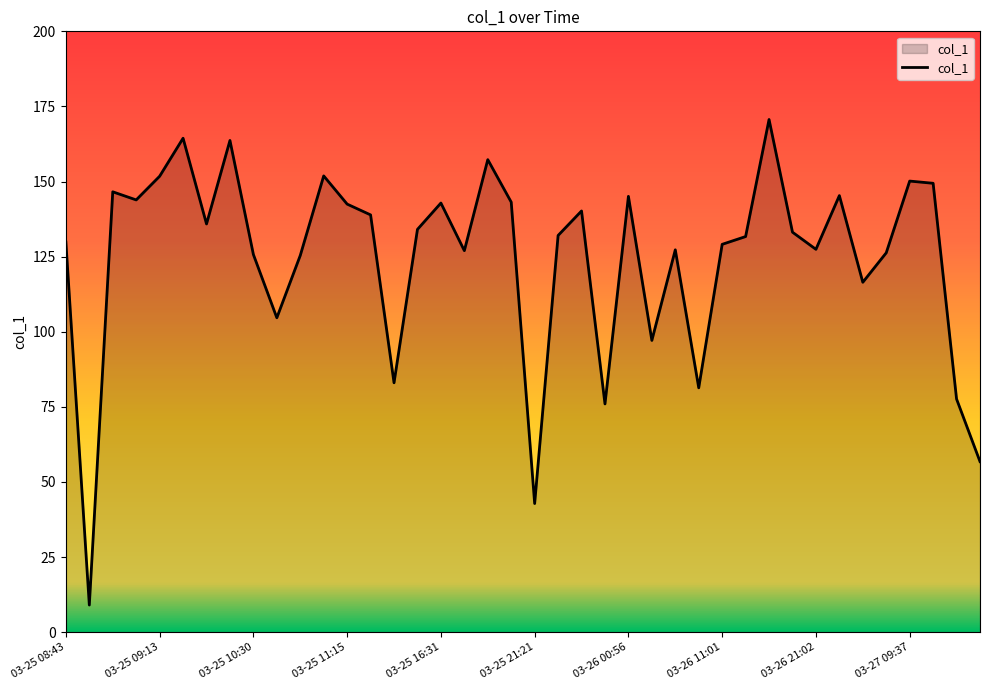

What is the minimum value shown in the chart?

9.0